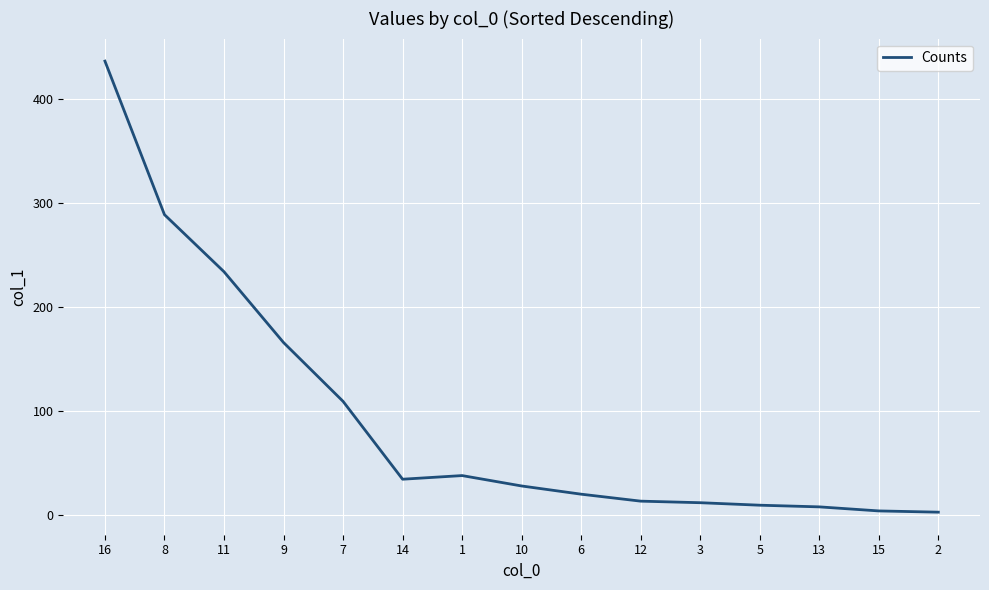

At which category does the chart reach its peak across all series?

16